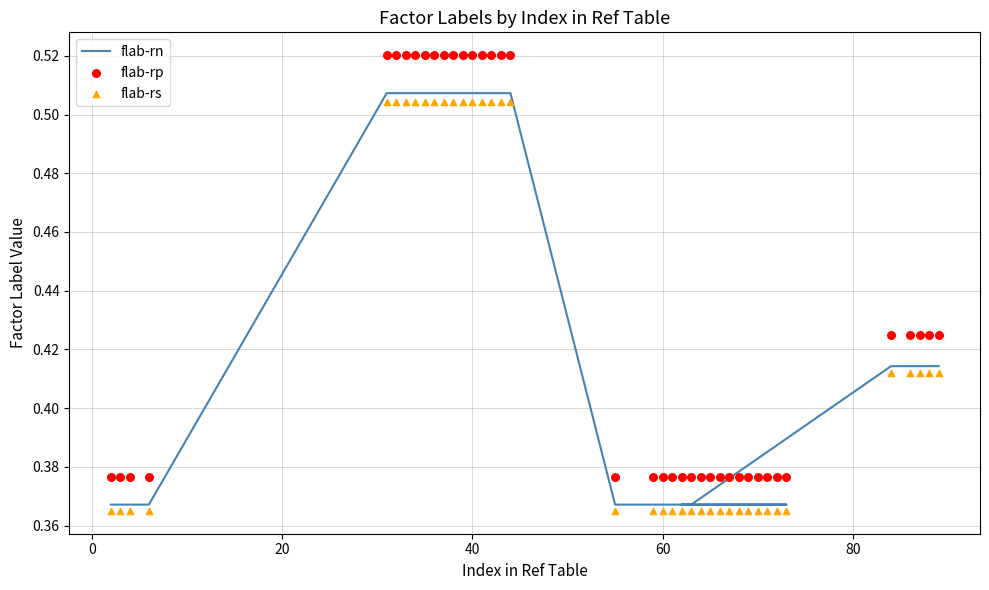

What is the total value across all series at 0?

1.1